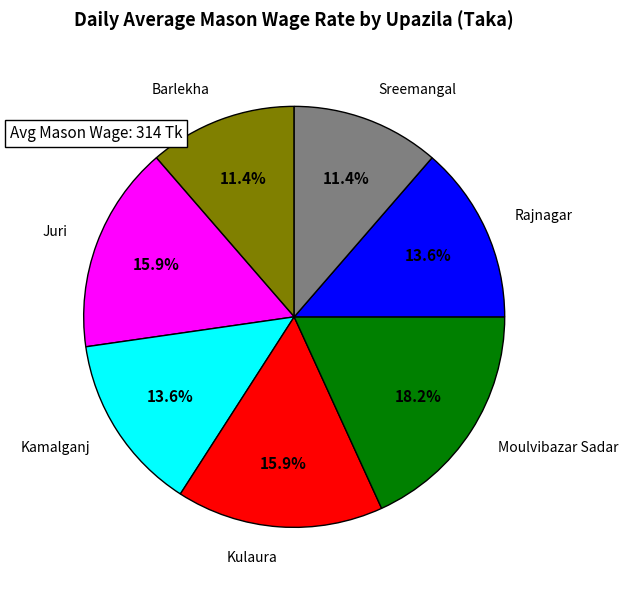

Is there a majority slice in this chart?

No